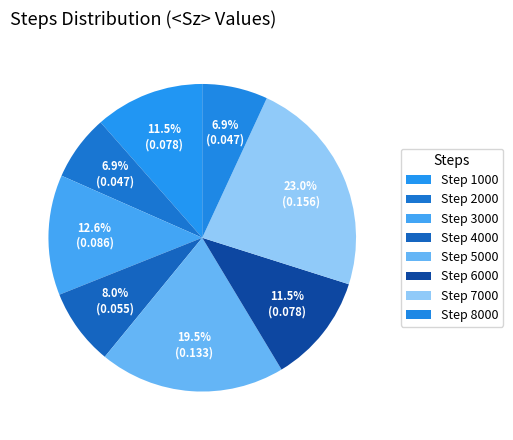

How many slices are in this pie chart?

8